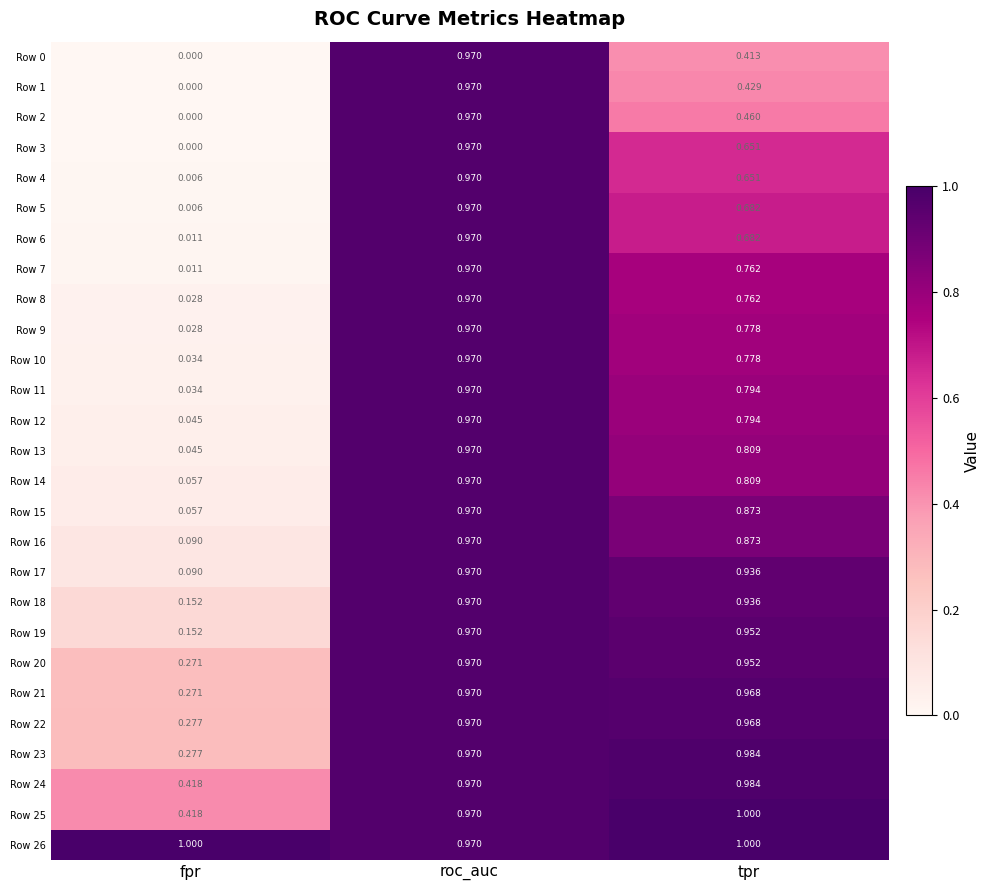

At which label does Row 8 reach its peak?

roc_auc